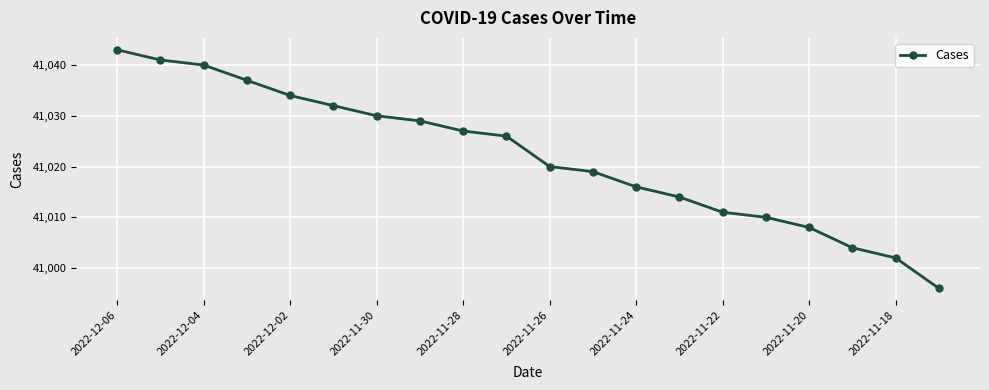

What is the difference between the maximum and minimum values?

47